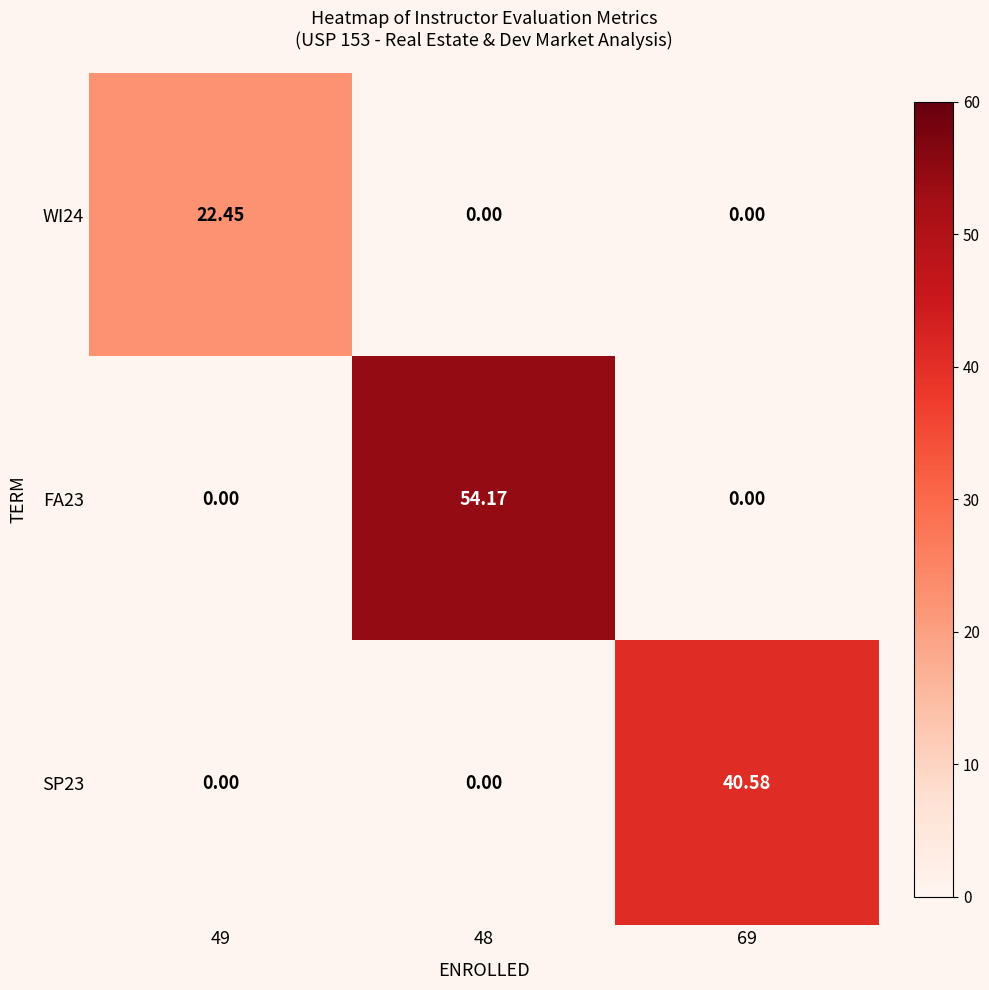

Is the value of SP23 at 49 greater than the value of WI24 at 49?

No